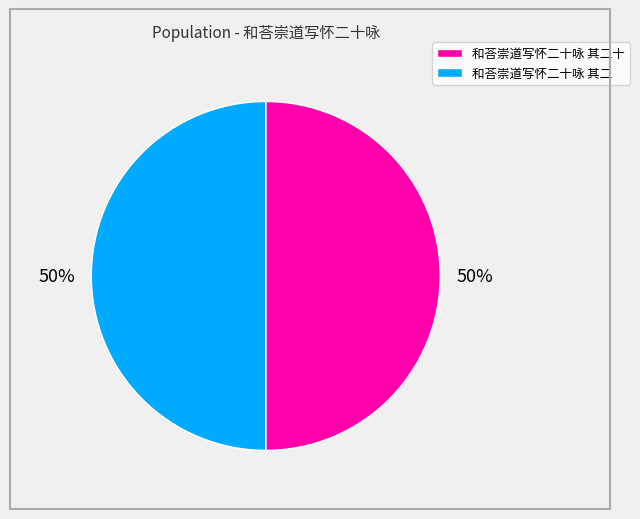

To the nearest percent, what is the average slice percentage?

50%